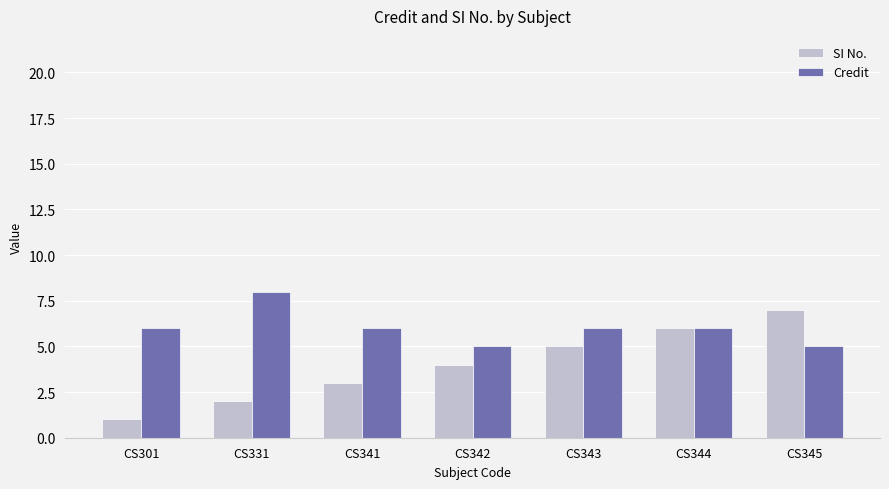

What is the value of the SI No. bar at the 1st from the left?

1